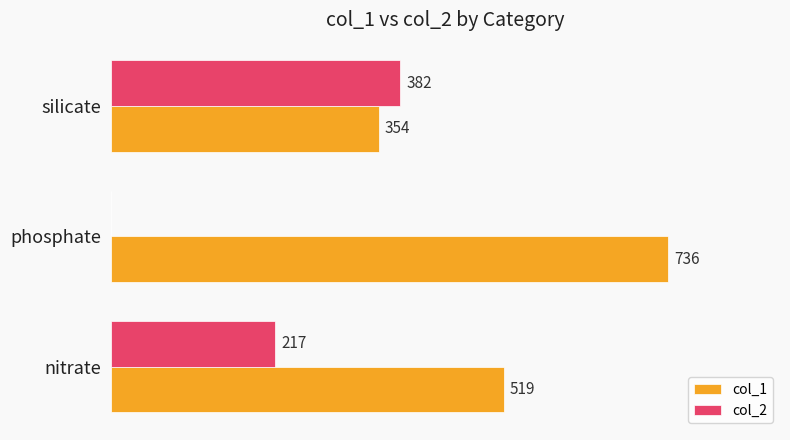

At which label is col_2 closest to 191?

nitrate